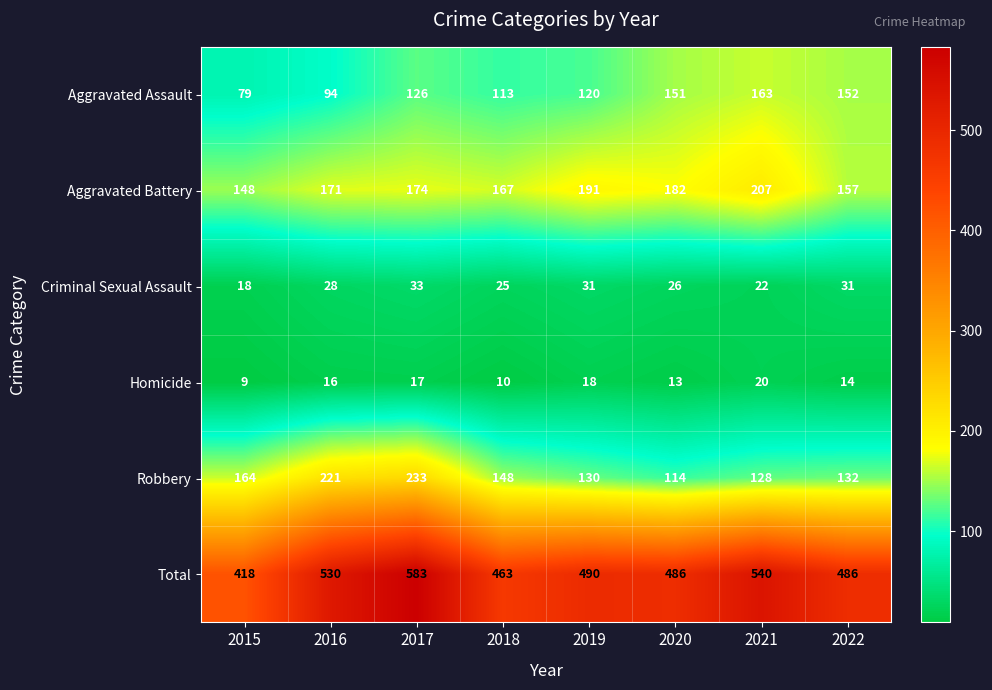

What is the average value of the Criminal Sexual Assault series?

27